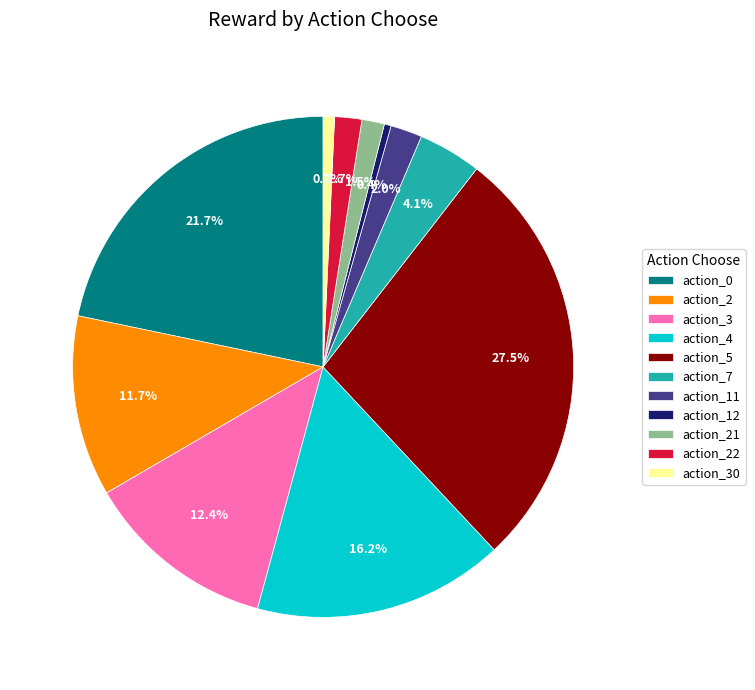

The action_0 slice represents 35% of the pie. True or false?

False